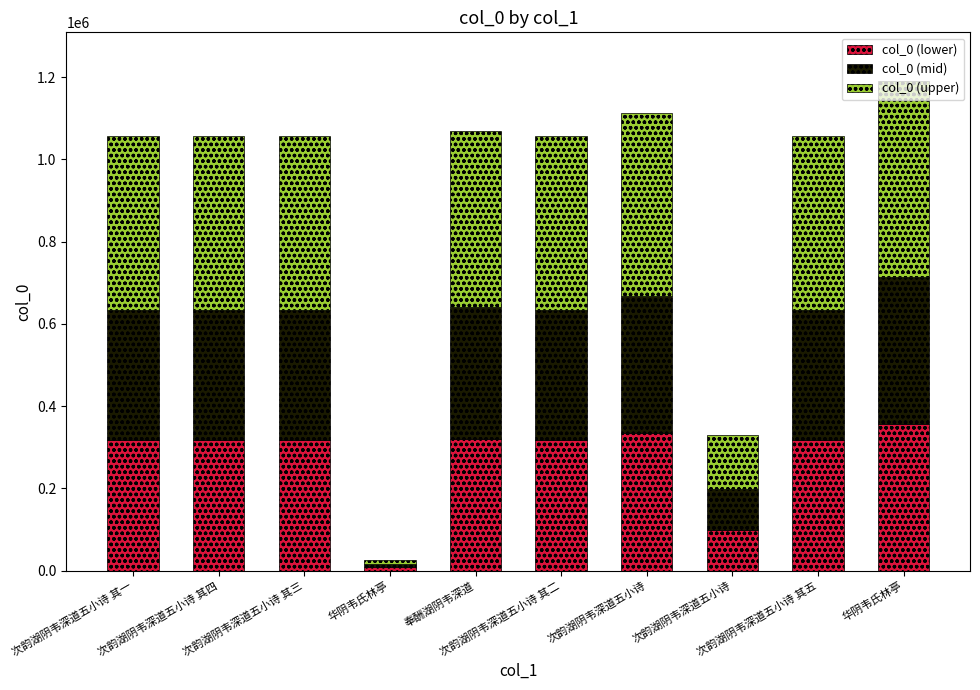

How many data points in col_0 (lower) are less than 316710?

5